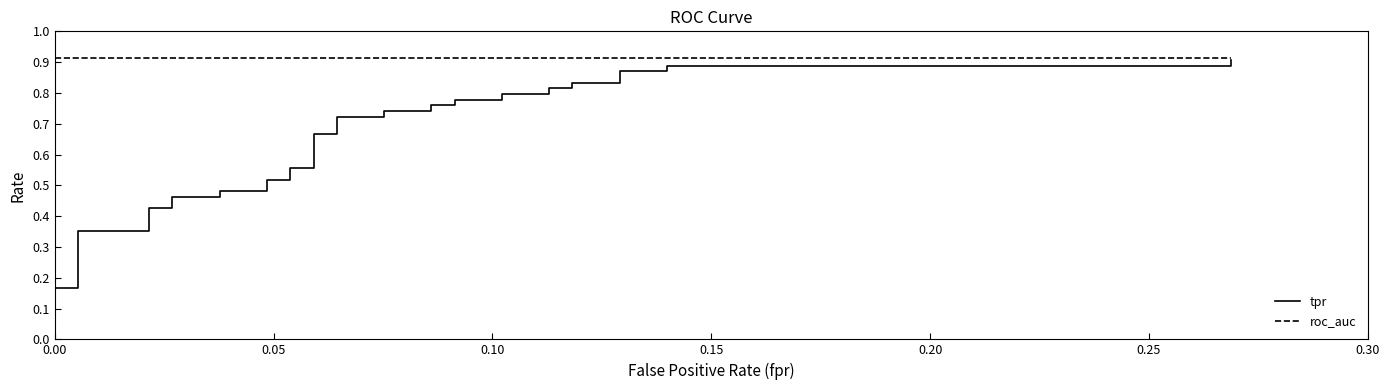

What is the difference between the second highest and second lowest values in the tpr series?

0.8